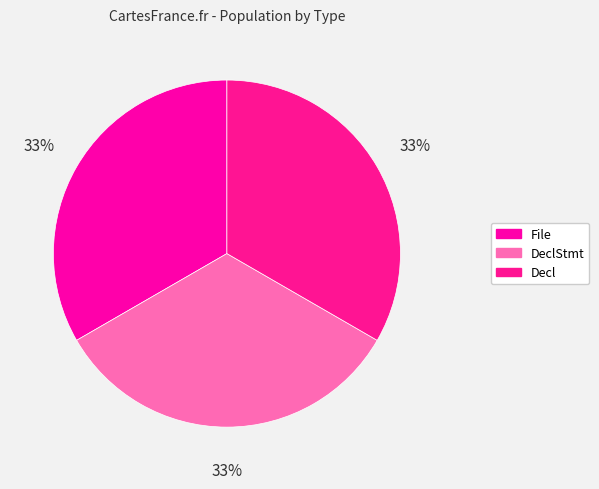

Count the number of slices in the pie.

3